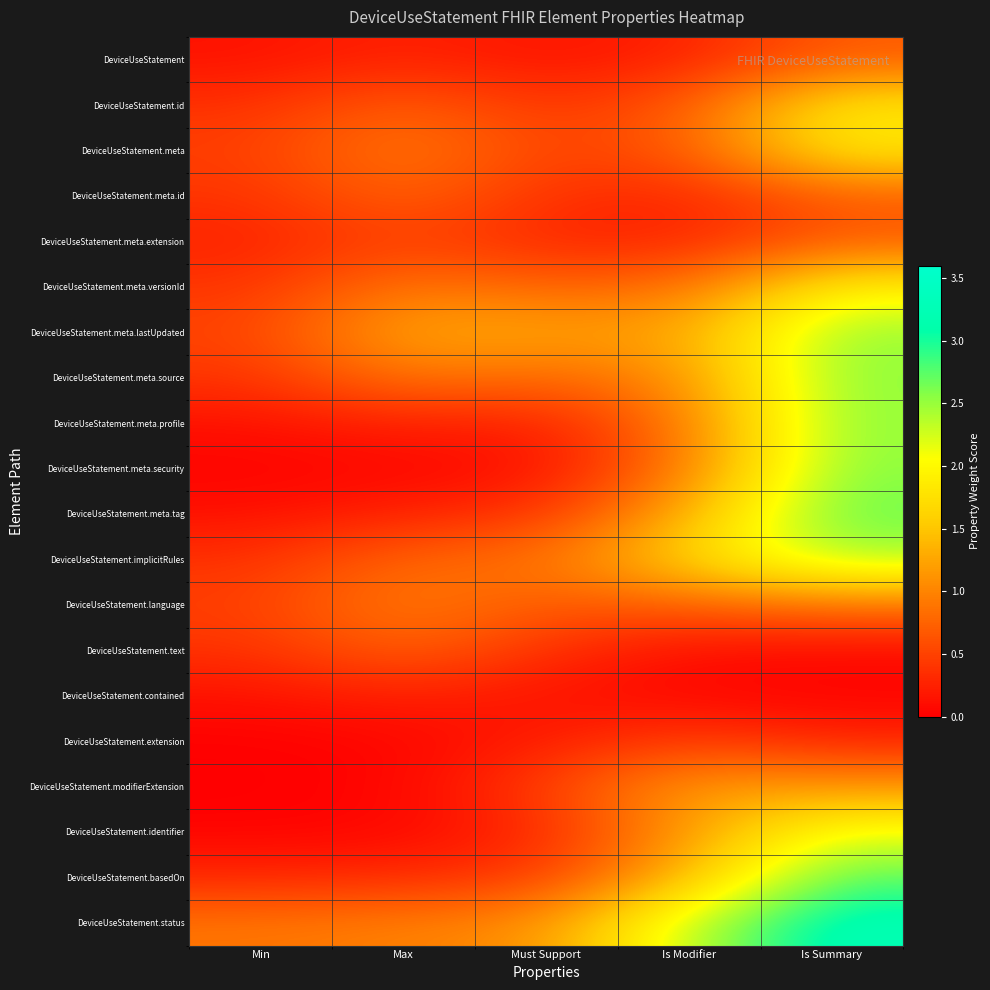

At which category does the chart reach its peak across all series?

Is Summary